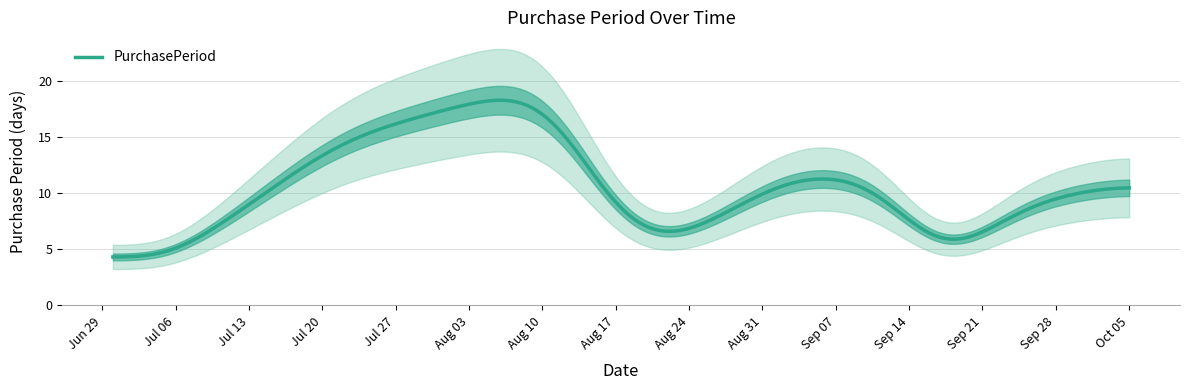

What is the minimum value for PurchasePeriod?

4.3